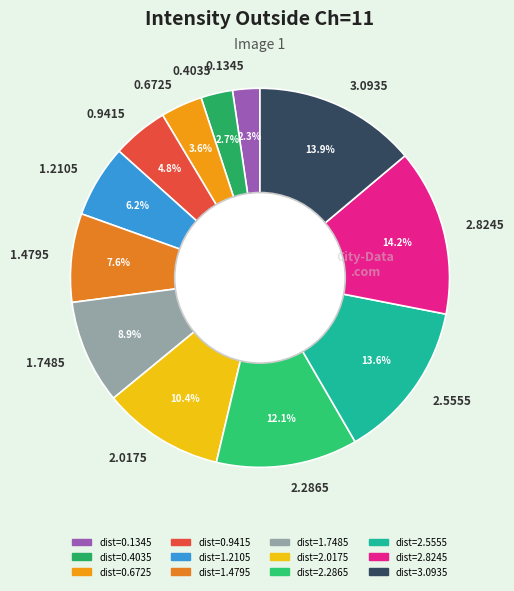

How many slices are in this pie chart?

12